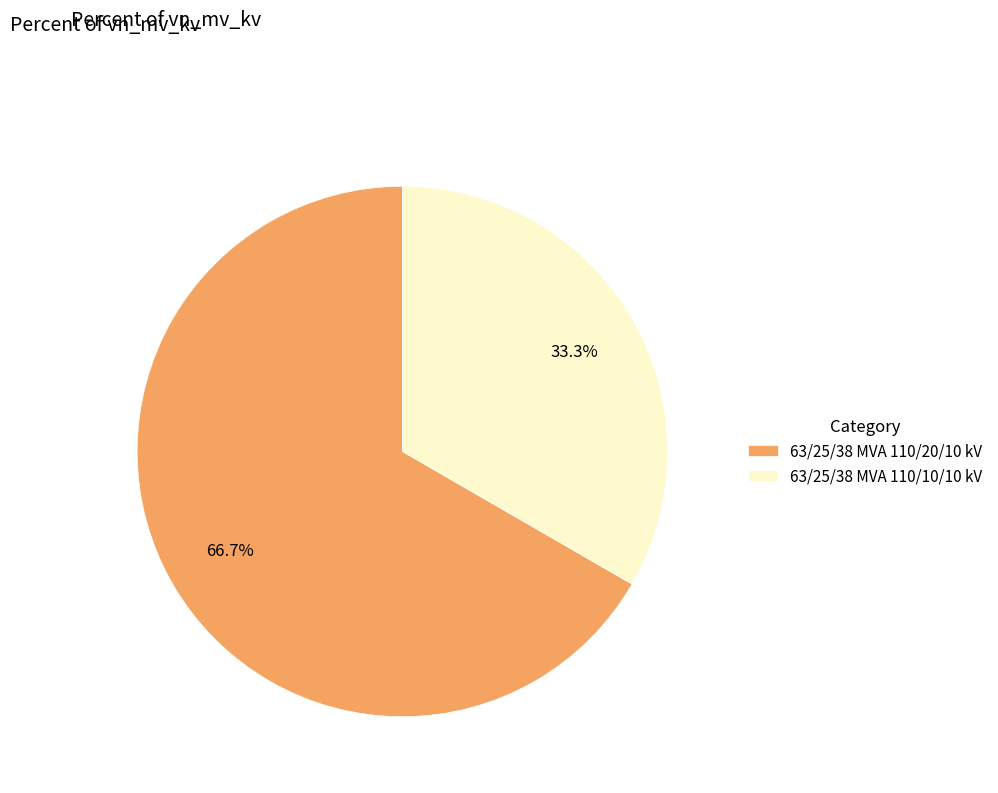

Is the sum of 63/25/38 MVA 110/10/10 kV and 63/25/38 MVA 110/20/10 kV greater than half?

Yes